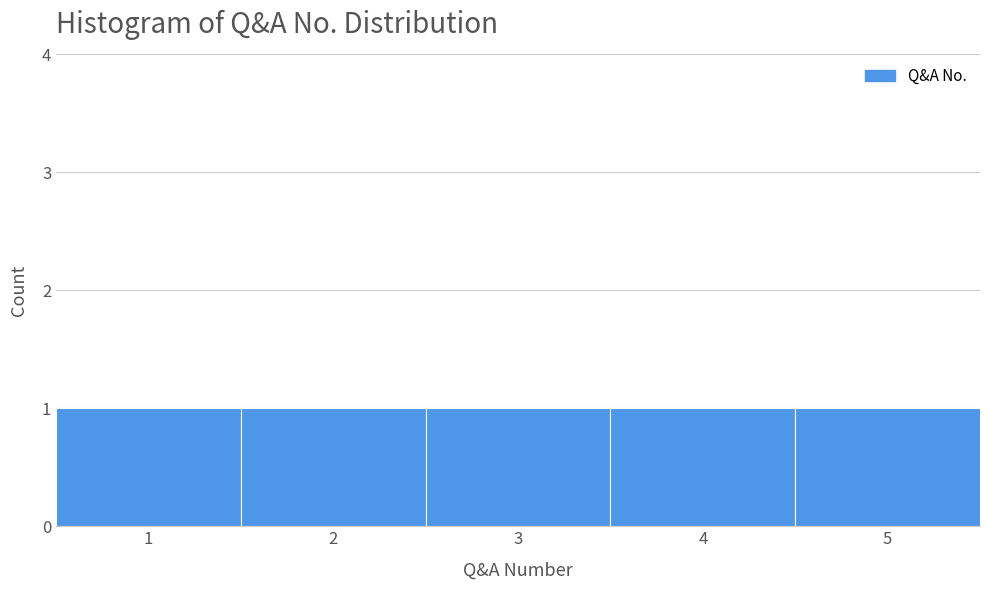

Reading left to right, list every bar in this chart as the range it spans on the x-axis followed by its height. The values are not printed on the chart, so give them approximately, as read against the axis.

0.5 to 1.5: 1
1.5 to 2.5: 1
2.5 to 3.5: 1
3.5 to 4.5: 1
4.5 to 5.5: 1